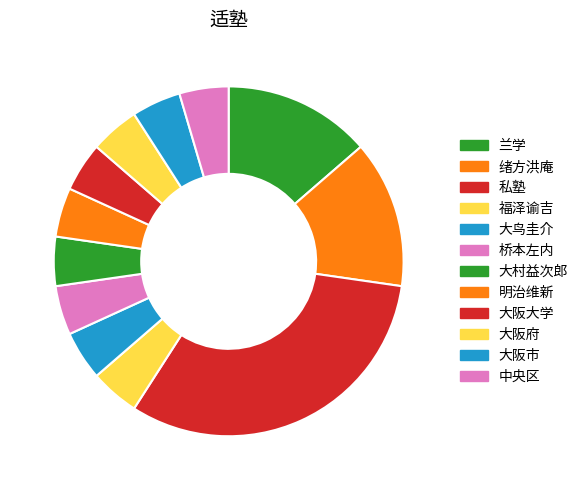

Count the number of slices in the pie.

12